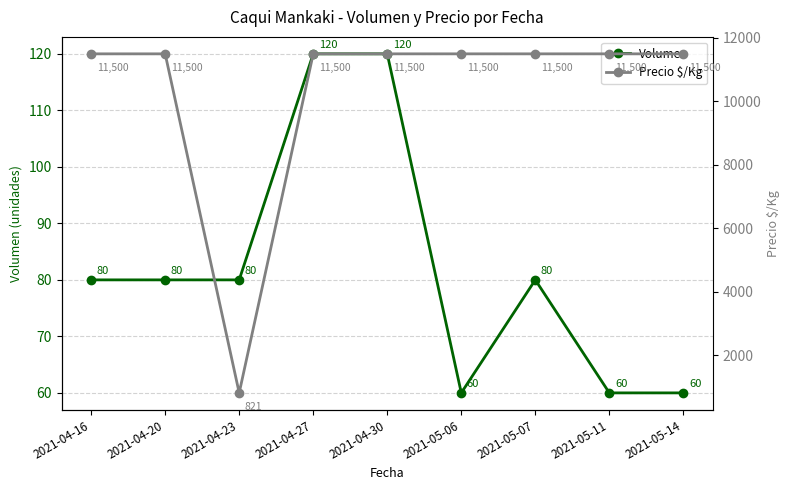

What is the difference between the second highest and minimum values in the Volumen series?

60